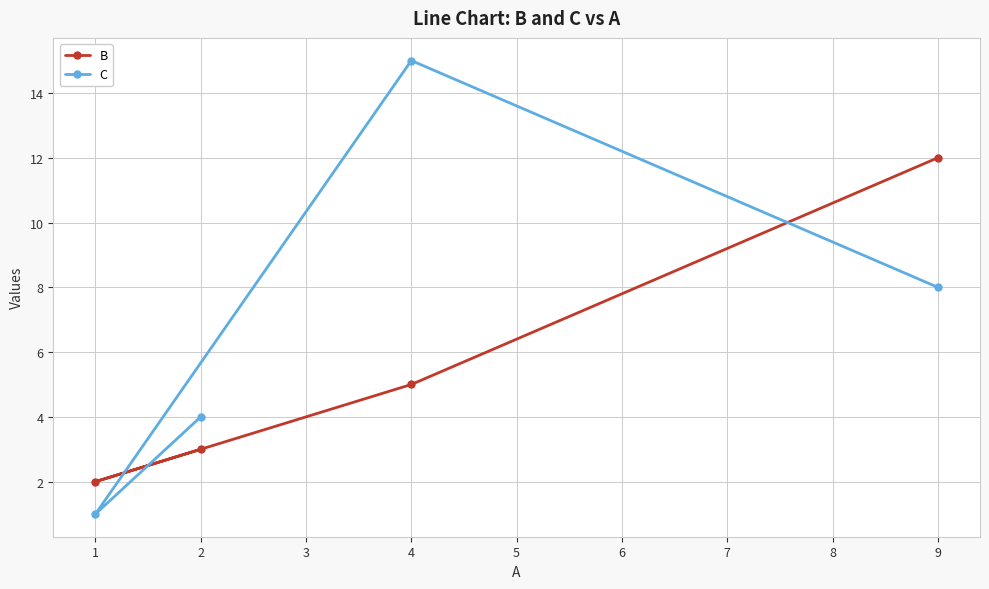

Reading left to right, extract all data points from this chart.

B: 1=2	2=3	4=5	9=12
C: 1=1	2=4	4=15	9=8